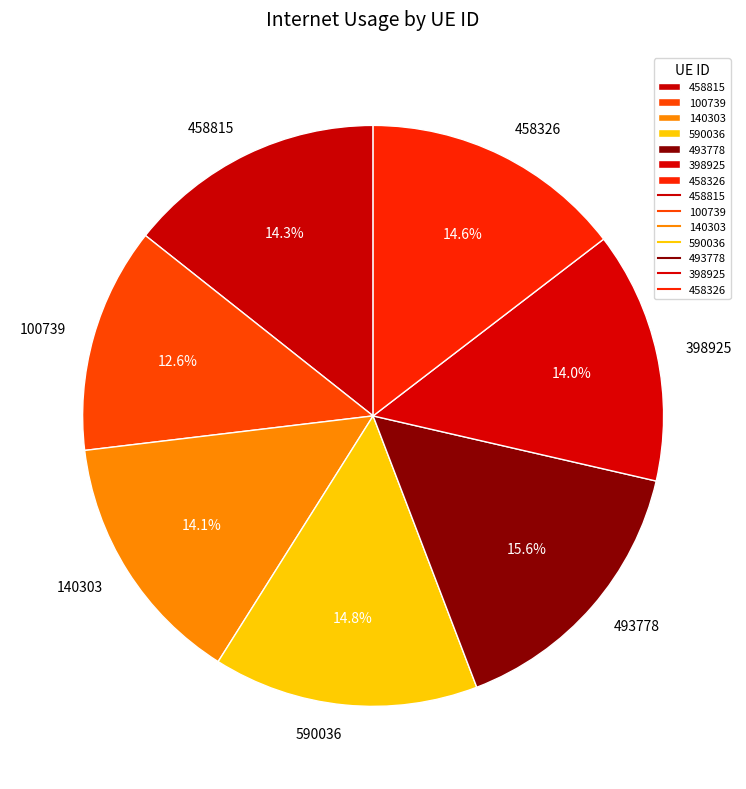

How many slices are in this pie chart?

7